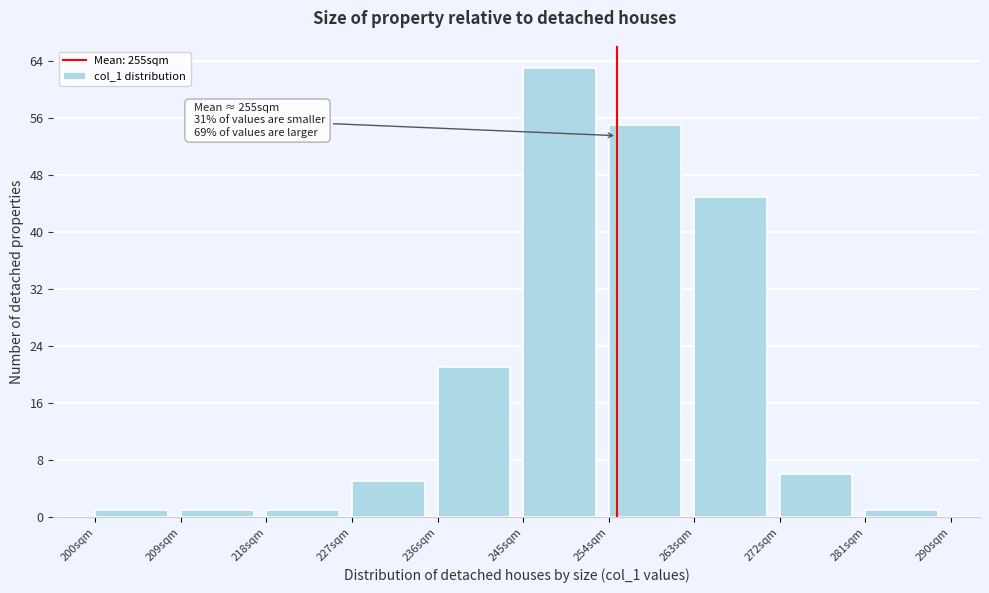

Over which range of the x-axis is the bar tallest?

245 to 254